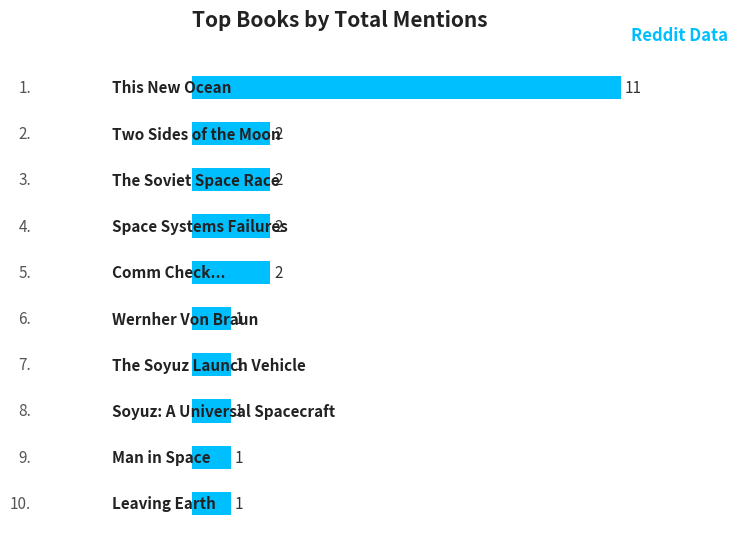

What is the greatest value displayed?

11